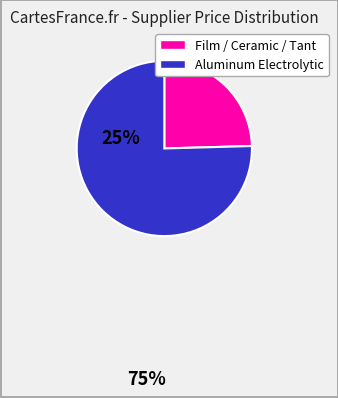

Is there any slice that represents more than half of the pie?

Yes